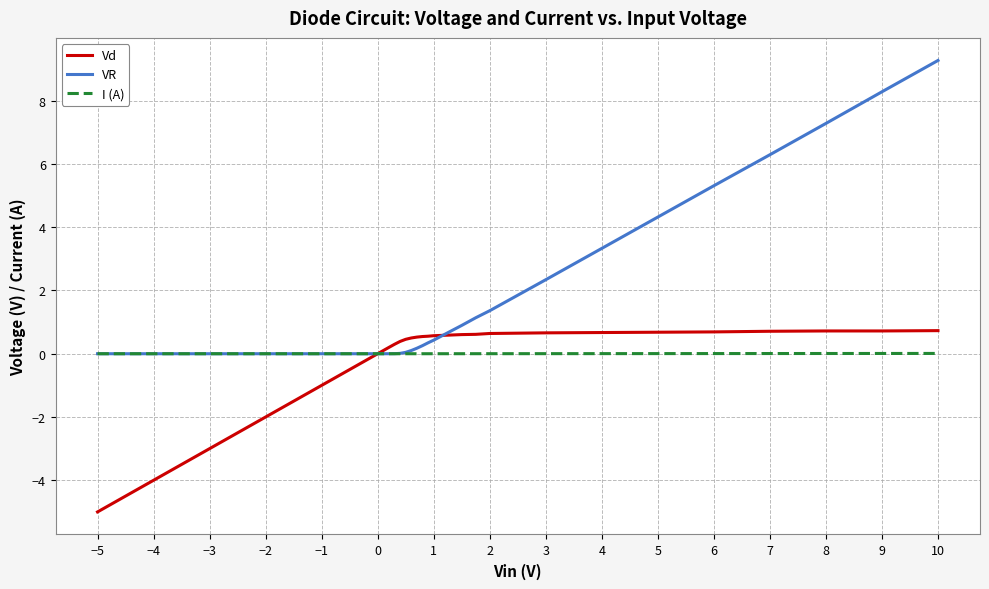

Which series has the largest range (max minus min)?

VR